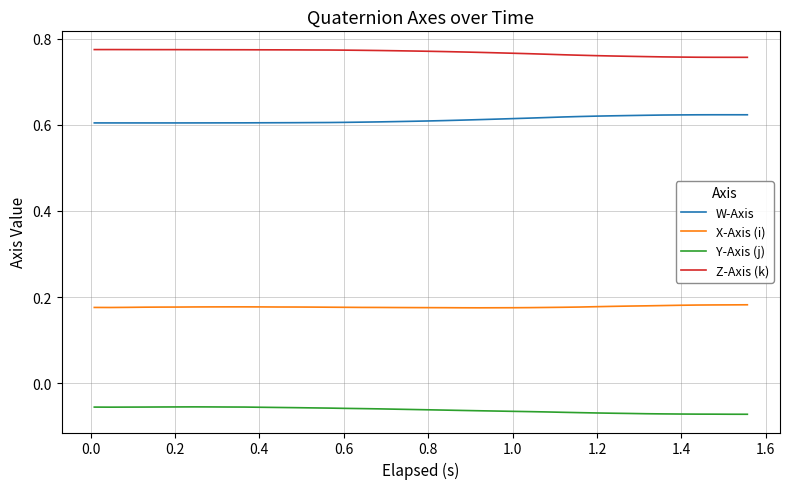

True or false: W-Axis and Z-Axis (k) intersect in this chart.

False